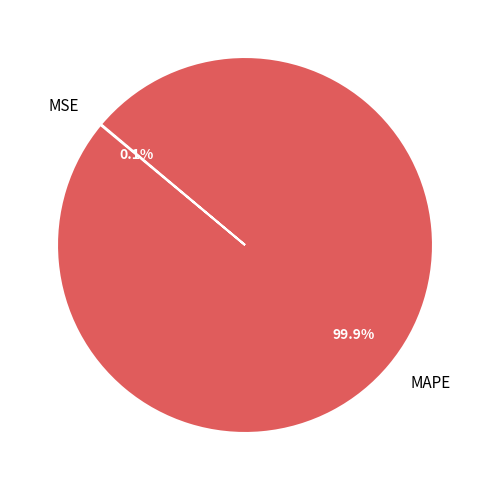

What portion of the pie excludes MAPE?

0.1%